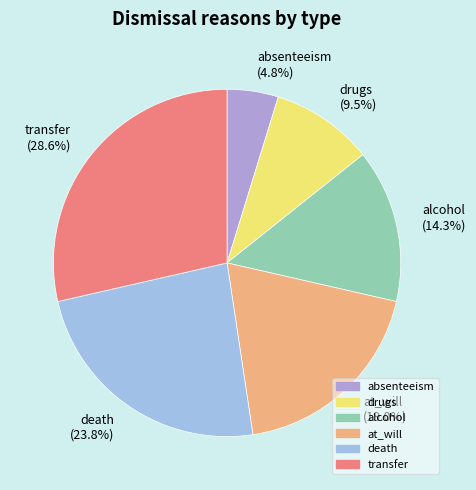

Which has a higher value, drugs (9.5%) or transfer (28.6%)?

transfer (28.6%)